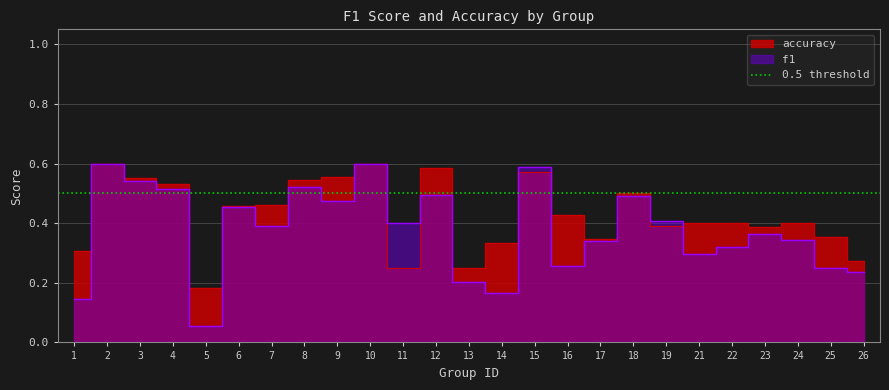

How many accuracy values are between 0 and 1?

25